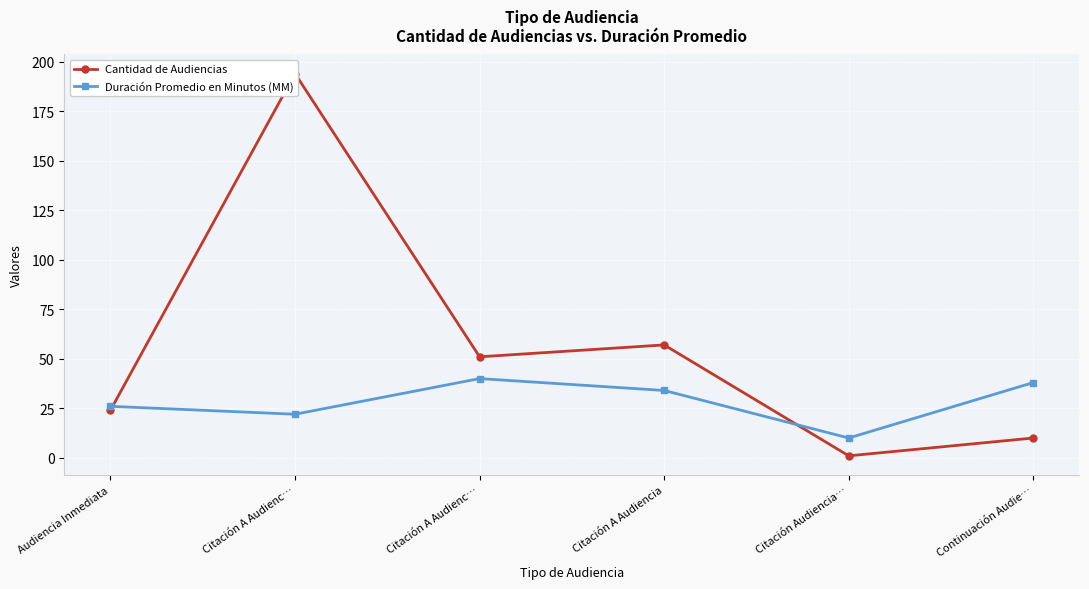

Reading right to left, what are all the values shown in this chart?

Cantidad de Audiencias: Continuación Audie…=10	Citación Audiencia…=1	Citación A Audiencia=57	Citación A Audienc…=51	Citación A Audienc…=194	Audiencia Inmediata=24
Duración Promedio en Minutos (MM): Continuación Audie…=38	Citación Audiencia…=10	Citación A Audiencia=34	Citación A Audienc…=40	Citación A Audienc…=22	Audiencia Inmediata=26